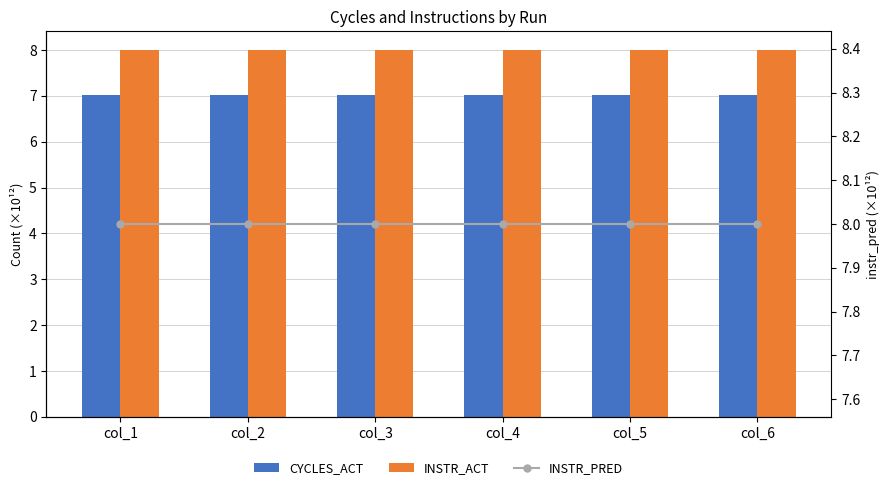

Which series has the widest spread of values?

cycles_act